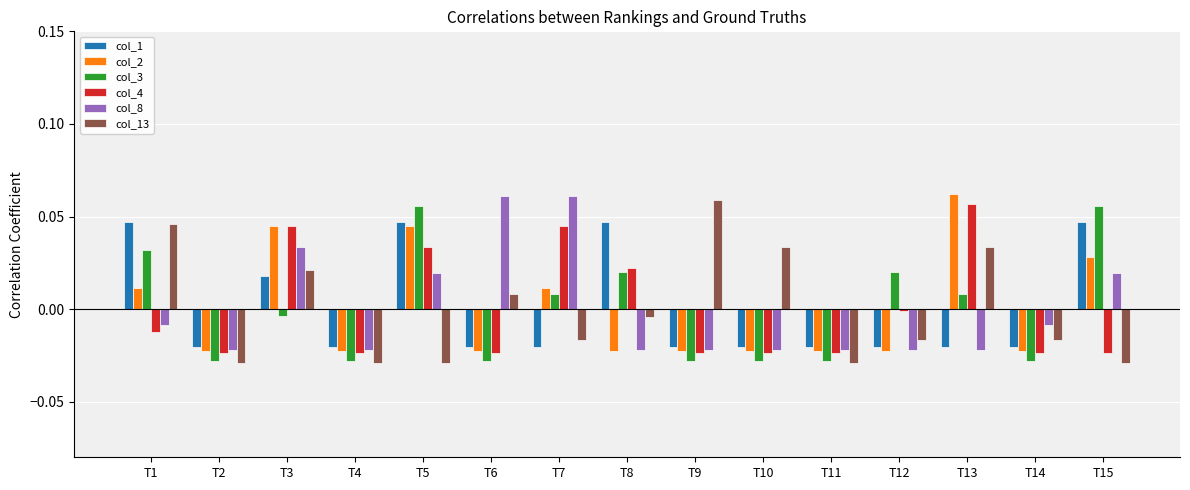

How many positive values does the col_3 series have?

7